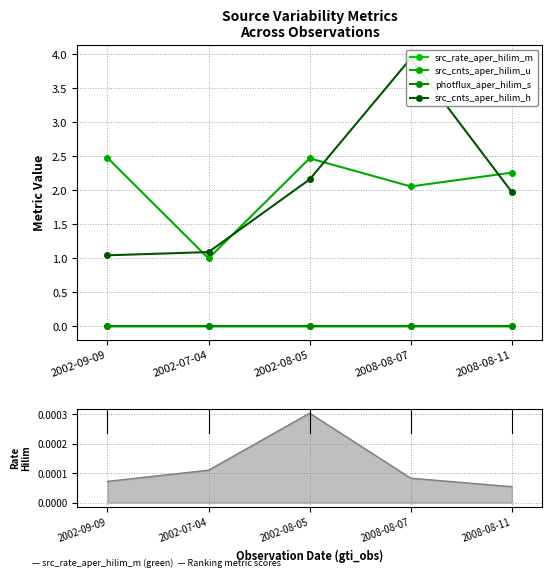

Which series changed the most between 2002-09-09 and 2008-08-11?

src_cnts_aper_hilim_h